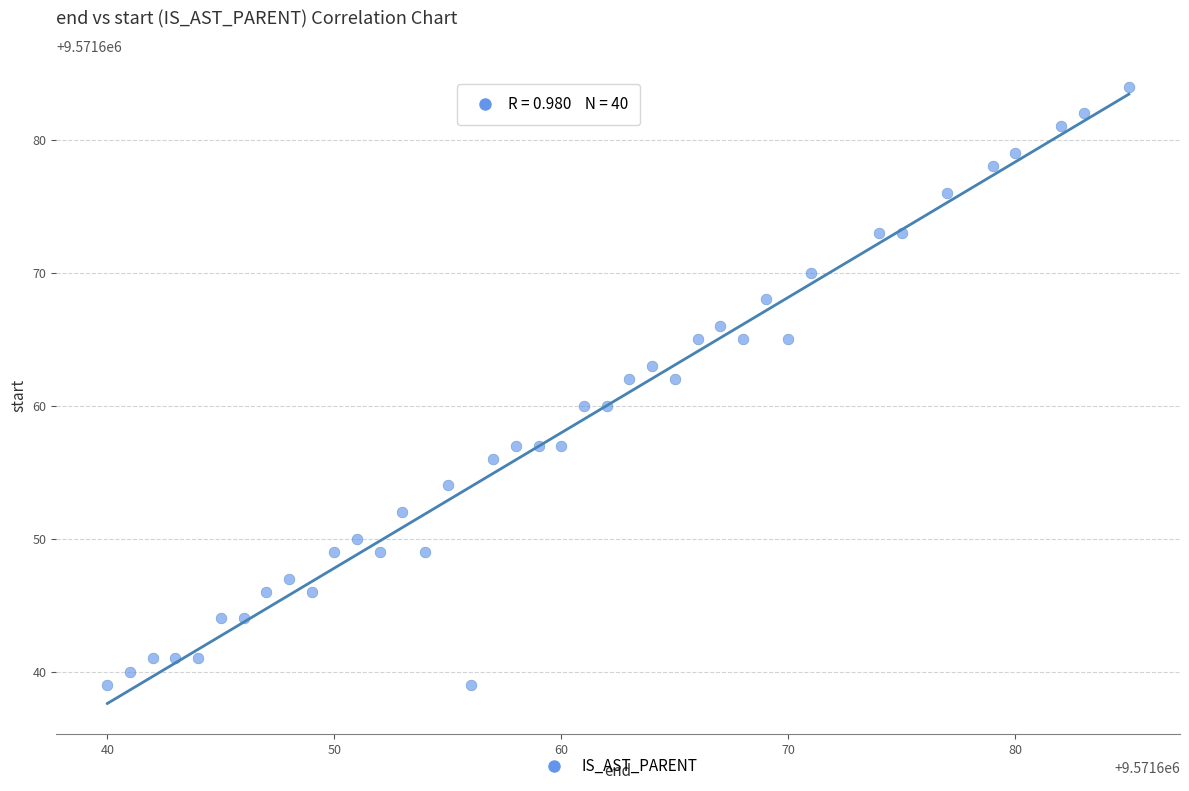

What is the range of X values (max minus min)?

45